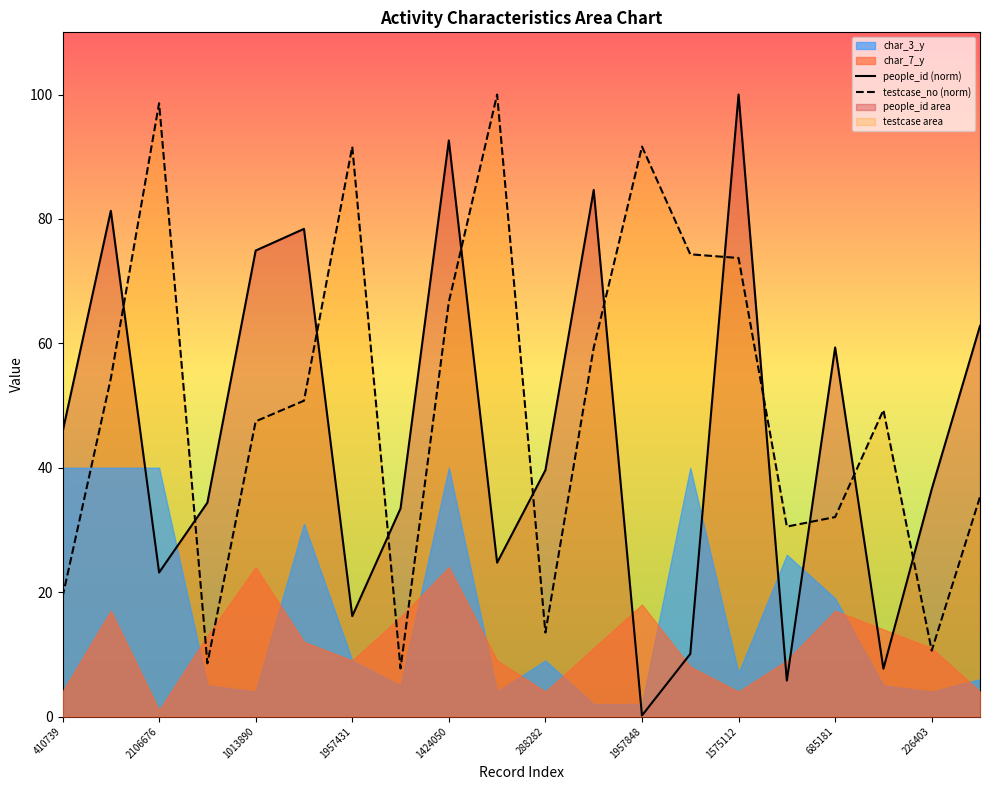

Is it true that testcase_no (norm) equals 13.5 at 288282?

True